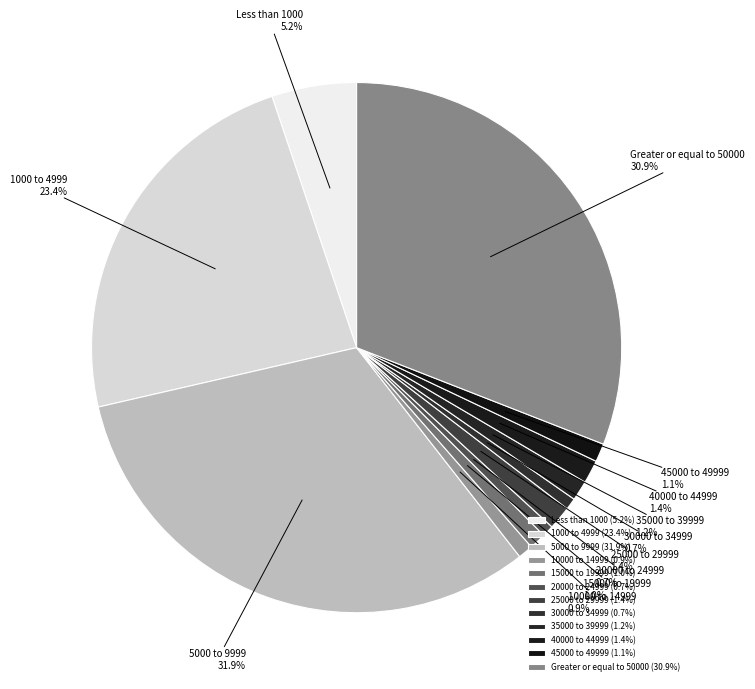

To the nearest percent, what is the combined percentage of 20000 to 24999 and 5000 to 9999?

33%